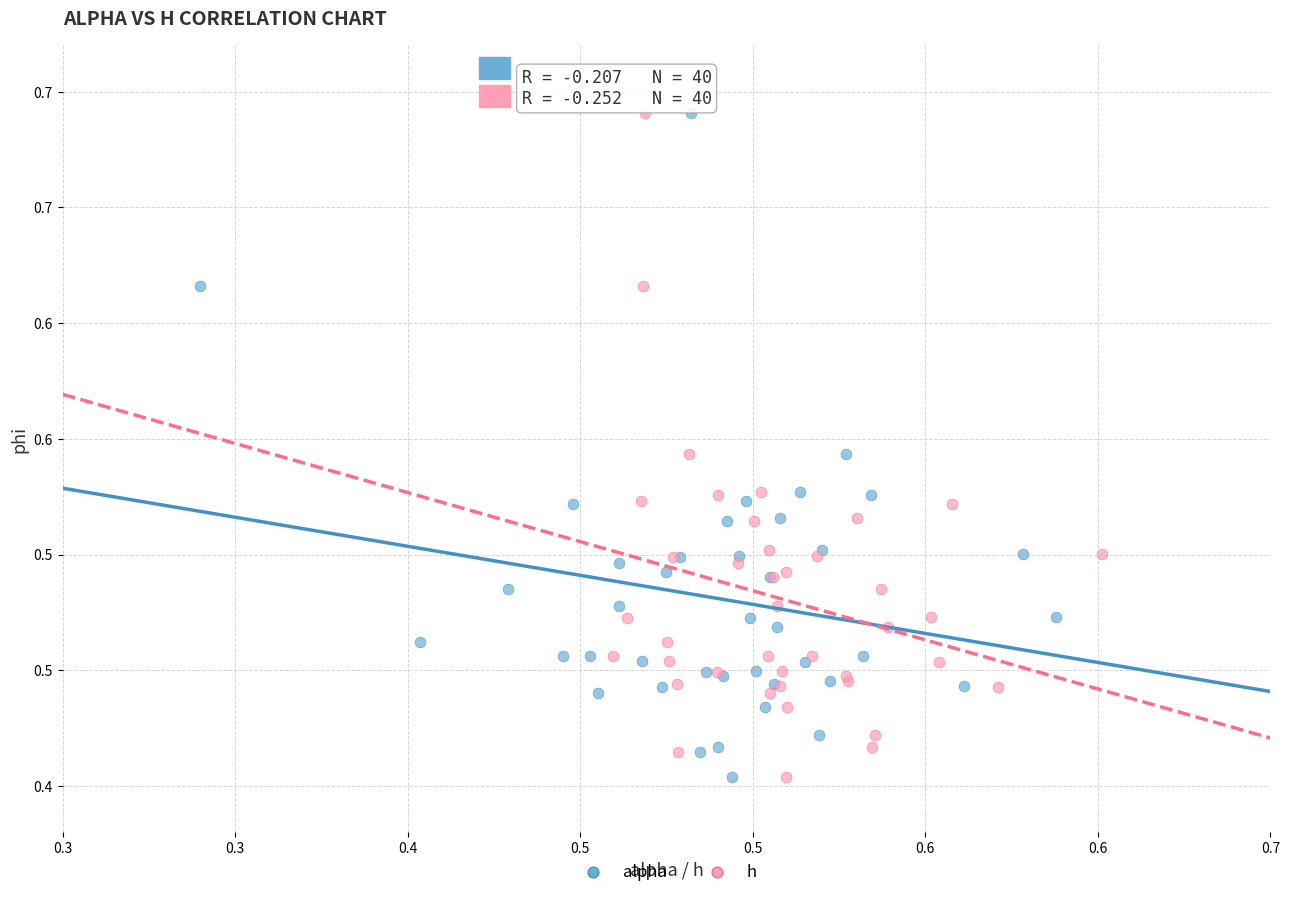

What are all the series names shown in the legend?

alpha, h